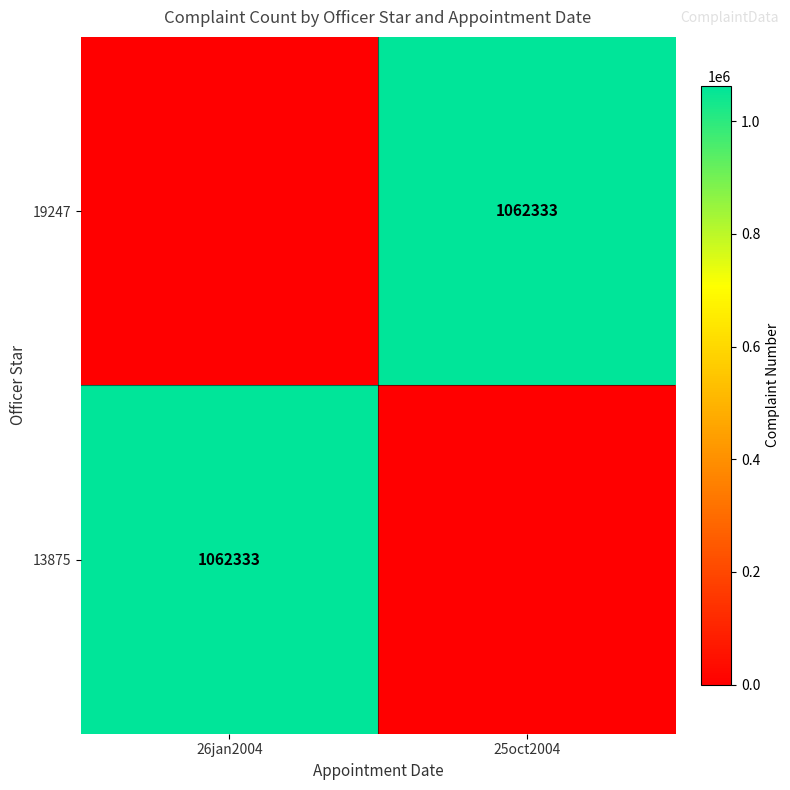

The 13875 series shows 1062333 at 26jan2004. True or false?

True